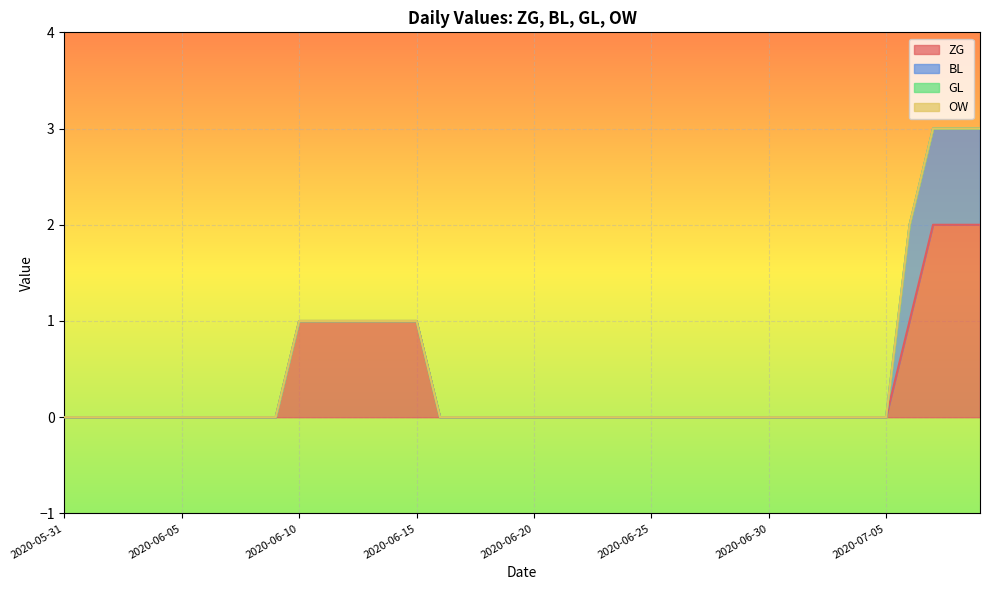

Reading right to left, what are all the values shown in this chart?

ZG: 2020-07-09=2	2020-07-08=2	2020-07-07=2	2020-07-06=1	2020-07-05=0	2020-07-04=0	2020-07-03=0	2020-07-02=0	2020-07-01=0	2020-06-30=0	2020-06-29=0	2020-06-28=0	2020-06-27=0	2020-06-26=0	2020-06-25=0	2020-06-24=0	2020-06-23=0	2020-06-22=0	2020-06-21=0	2020-06-20=0	2020-06-19=0	2020-06-18=0	2020-06-17=0	2020-06-16=0	2020-06-15=1	2020-06-14=1	2020-06-13=1	2020-06-12=1	2020-06-11=1	2020-06-10=1	2020-06-09=0	2020-06-08=0	2020-06-07=0	2020-06-06=0	2020-06-05=0	2020-06-04=0	2020-06-03=0	2020-06-02=0	2020-06-01=0	2020-05-31=0
BL: 2020-07-09=1	2020-07-08=1	2020-07-07=1	2020-07-06=1	2020-07-05=0	2020-07-04=0	2020-07-03=0	2020-07-02=0	2020-07-01=0	2020-06-30=0	2020-06-29=0	2020-06-28=0	2020-06-27=0	2020-06-26=0	2020-06-25=0	2020-06-24=0	2020-06-23=0	2020-06-22=0	2020-06-21=0	2020-06-20=0	2020-06-19=0	2020-06-18=0	2020-06-17=0	2020-06-16=0	2020-06-15=0	2020-06-14=0	2020-06-13=0	2020-06-12=0	2020-06-11=0	2020-06-10=0	2020-06-09=0	2020-06-08=0	2020-06-07=0	2020-06-06=0	2020-06-05=0	2020-06-04=0	2020-06-03=0	2020-06-02=0	2020-06-01=0	2020-05-31=0
GL: 2020-07-09=0	2020-07-08=0	2020-07-07=0	2020-07-06=0	2020-07-05=0	2020-07-04=0	2020-07-03=0	2020-07-02=0	2020-07-01=0	2020-06-30=0	2020-06-29=0	2020-06-28=0	2020-06-27=0	2020-06-26=0	2020-06-25=0	2020-06-24=0	2020-06-23=0	2020-06-22=0	2020-06-21=0	2020-06-20=0	2020-06-19=0	2020-06-18=0	2020-06-17=0	2020-06-16=0	2020-06-15=0	2020-06-14=0	2020-06-13=0	2020-06-12=0	2020-06-11=0	2020-06-10=0	2020-06-09=0	2020-06-08=0	2020-06-07=0	2020-06-06=0	2020-06-05=0	2020-06-04=0	2020-06-03=0	2020-06-02=0	2020-06-01=0	2020-05-31=0
OW: 2020-07-09=0	2020-07-08=0	2020-07-07=0	2020-07-06=0	2020-07-05=0	2020-07-04=0	2020-07-03=0	2020-07-02=0	2020-07-01=0	2020-06-30=0	2020-06-29=0	2020-06-28=0	2020-06-27=0	2020-06-26=0	2020-06-25=0	2020-06-24=0	2020-06-23=0	2020-06-22=0	2020-06-21=0	2020-06-20=0	2020-06-19=0	2020-06-18=0	2020-06-17=0	2020-06-16=0	2020-06-15=0	2020-06-14=0	2020-06-13=0	2020-06-12=0	2020-06-11=0	2020-06-10=0	2020-06-09=0	2020-06-08=0	2020-06-07=0	2020-06-06=0	2020-06-05=0	2020-06-04=0	2020-06-03=0	2020-06-02=0	2020-06-01=0	2020-05-31=0